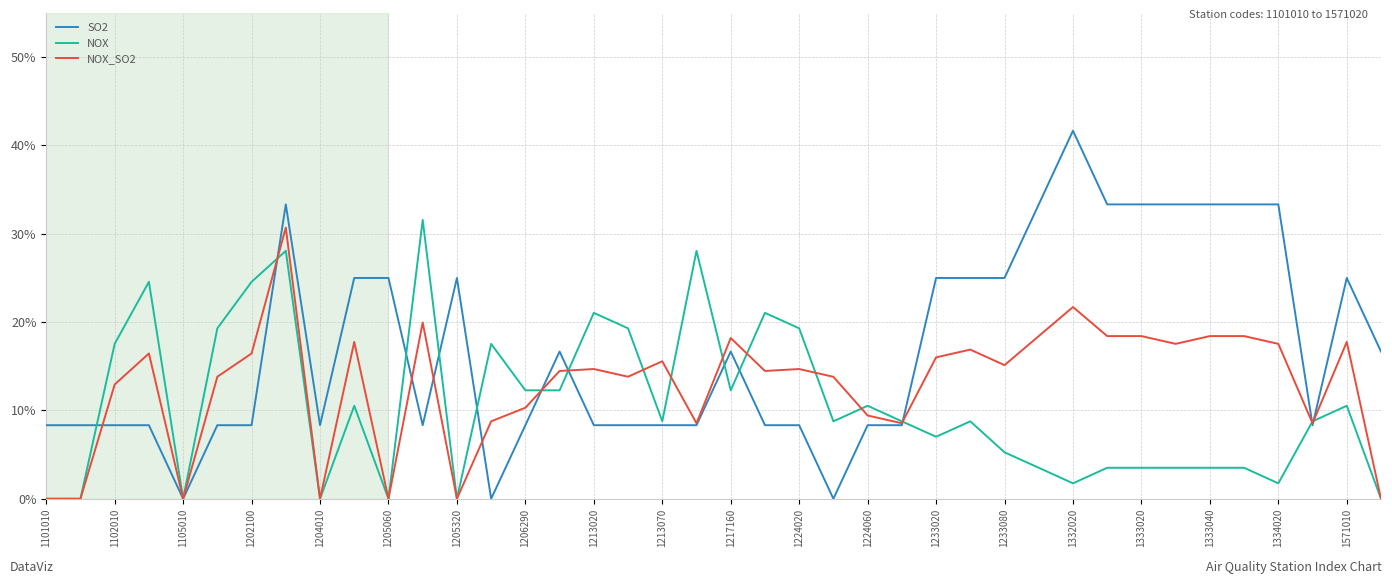

Is this an area chart (filled region under the line)?

No